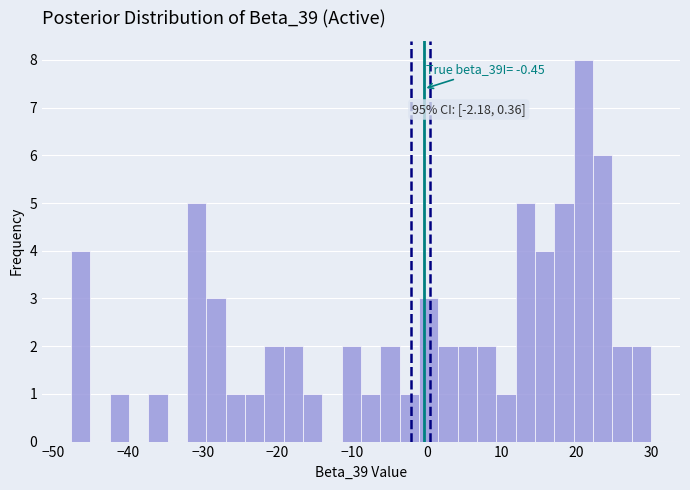

Around what value on the x-axis is the tallest bar? Give the approximate position of its centre, as read against the axis.

21